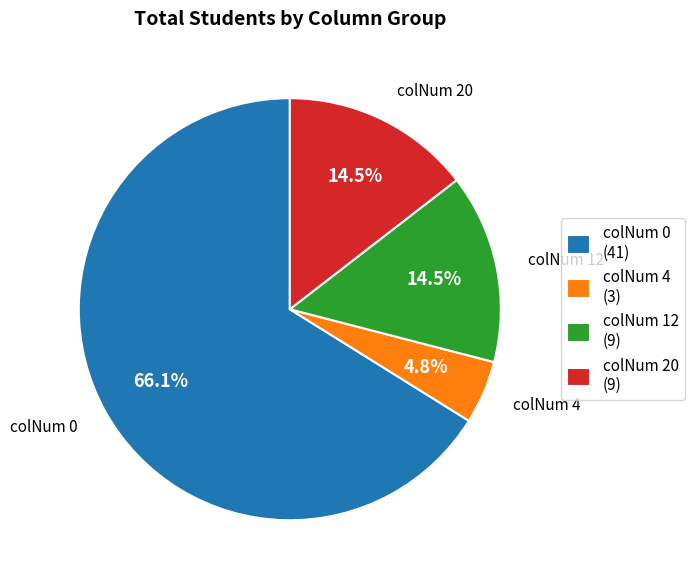

The colNum 4 slice represents 20% of the pie. True or false?

False